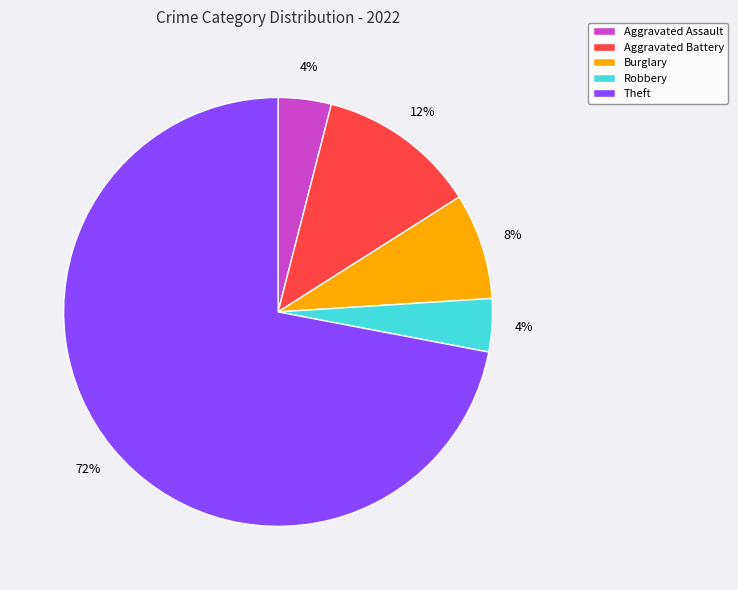

Between Robbery and Theft, which is larger?

Theft